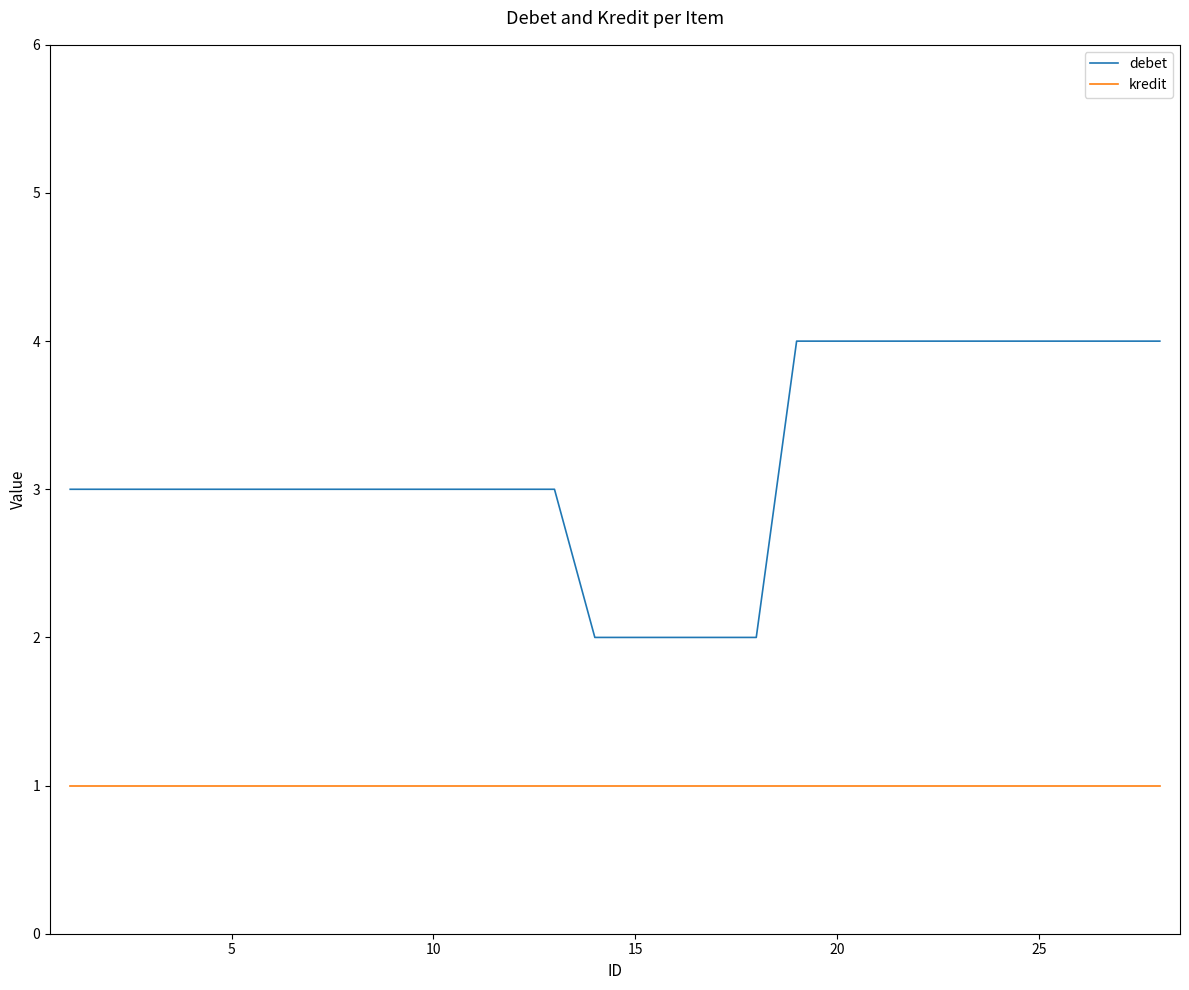

True or false: debet and kredit cross at least once.

False